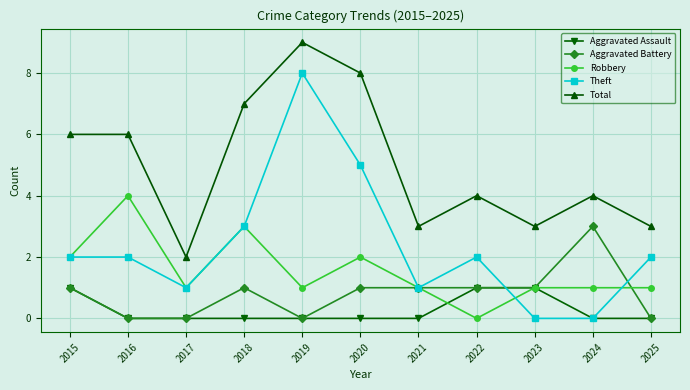

True or false: Aggravated Assault and Total intersect in this chart.

False